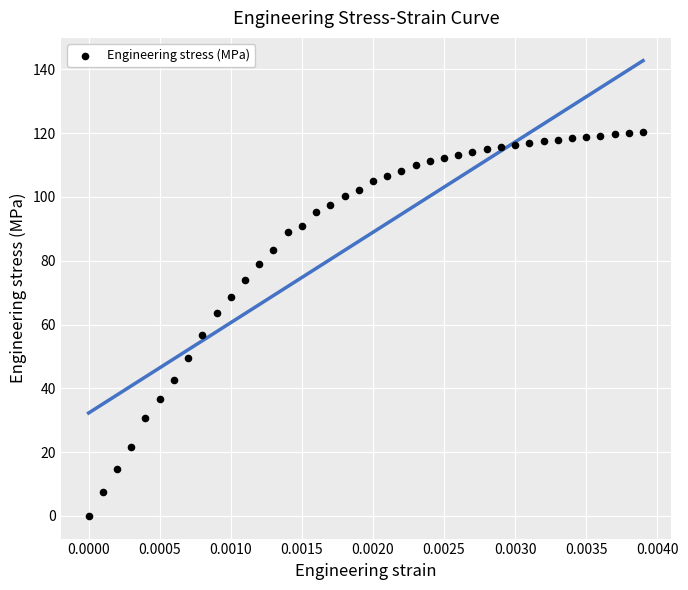

What is the range of Y values (max minus min)?

120.3